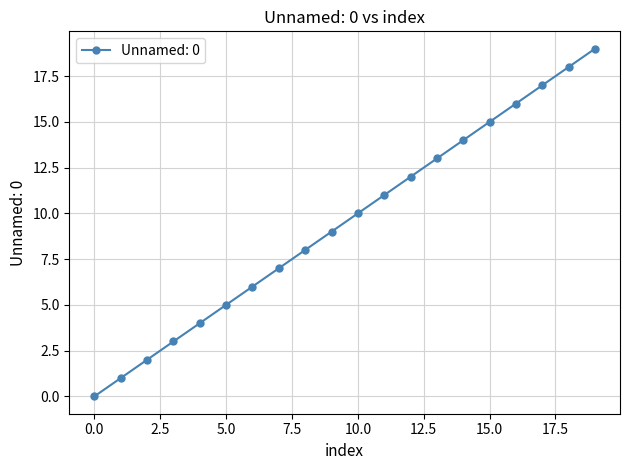

What is the maximum value shown in the chart?

19